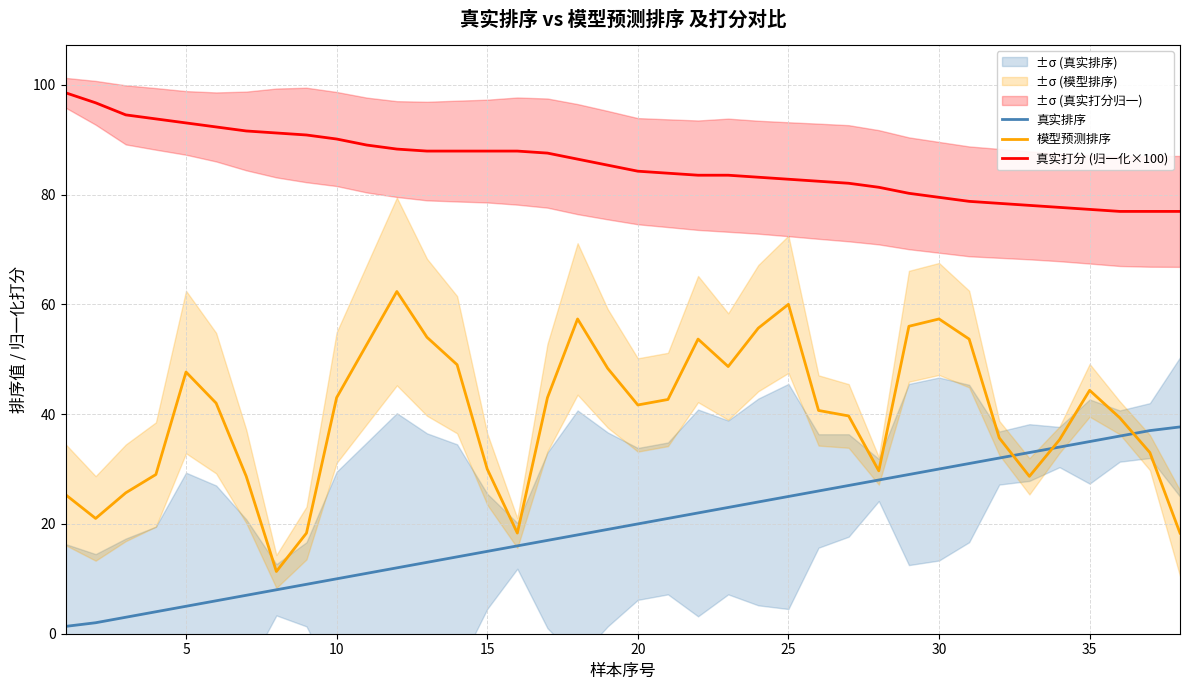

The value of 真实排序 at 15 is 15.0. True or false?

True